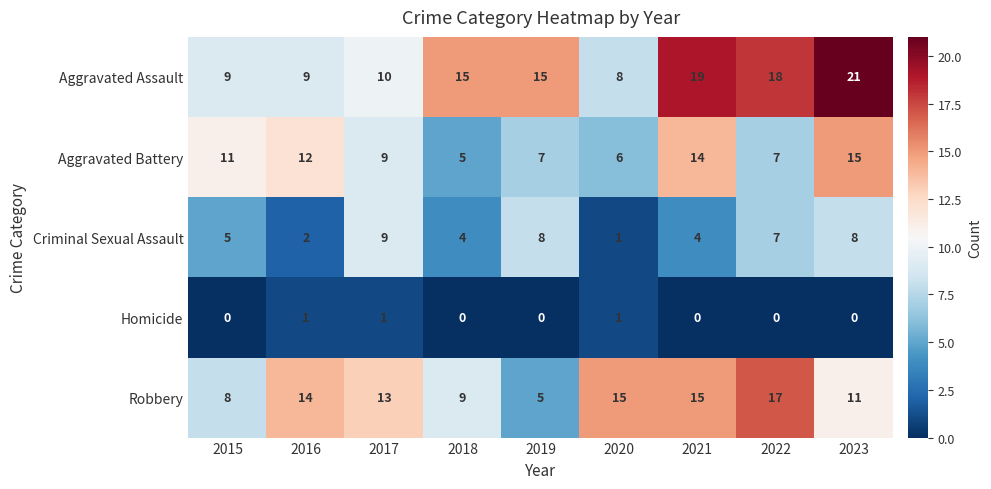

Which series has the largest total across all categories?

Aggravated Assault